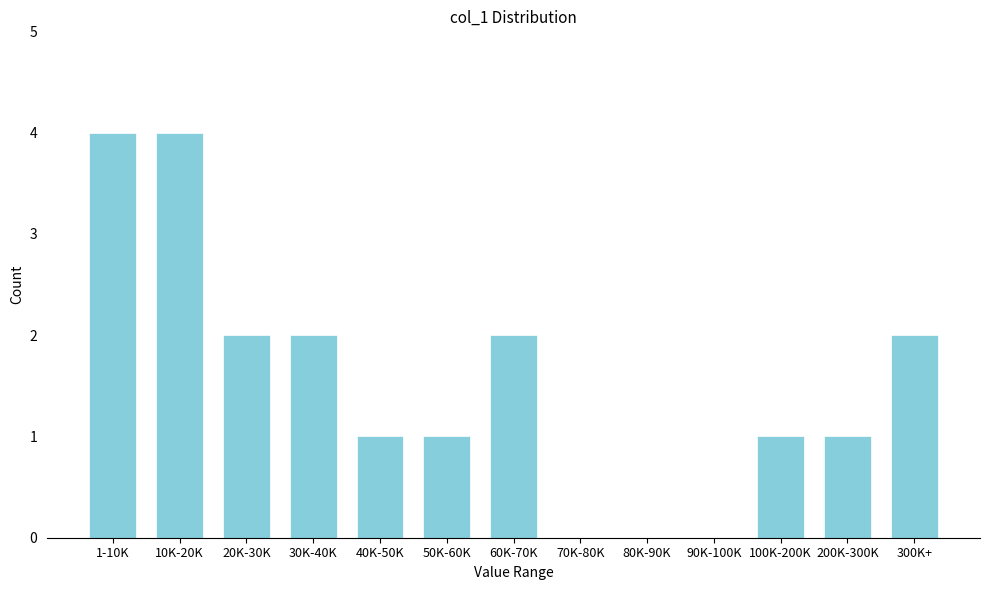

Reading left to right, transcribe all the data shown in this chart.

1-10K=4	10K-20K=4	20K-30K=2	30K-40K=2	40K-50K=1	50K-60K=1	60K-70K=2	70K-80K=0	80K-90K=0	90K-100K=0	100K-200K=1	200K-300K=1	300K+=2